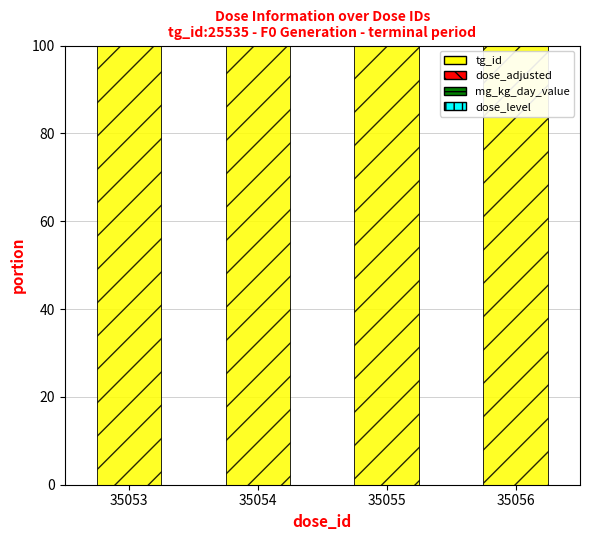

Are the bars horizontal?

No